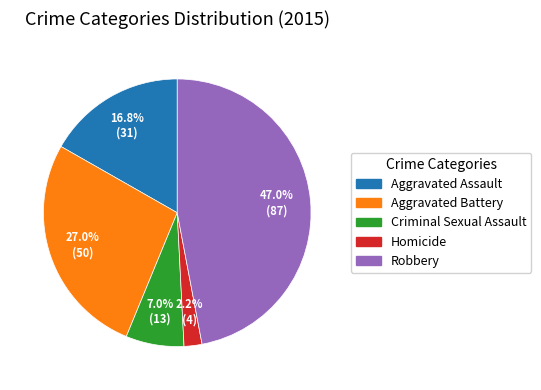

Which category has the smallest portion of the pie?

Homicide